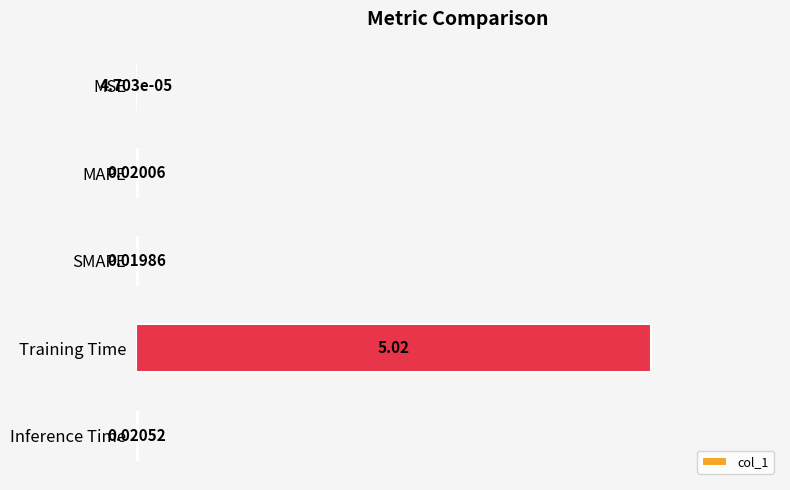

At which label is the value closest to 2?

Inference Time